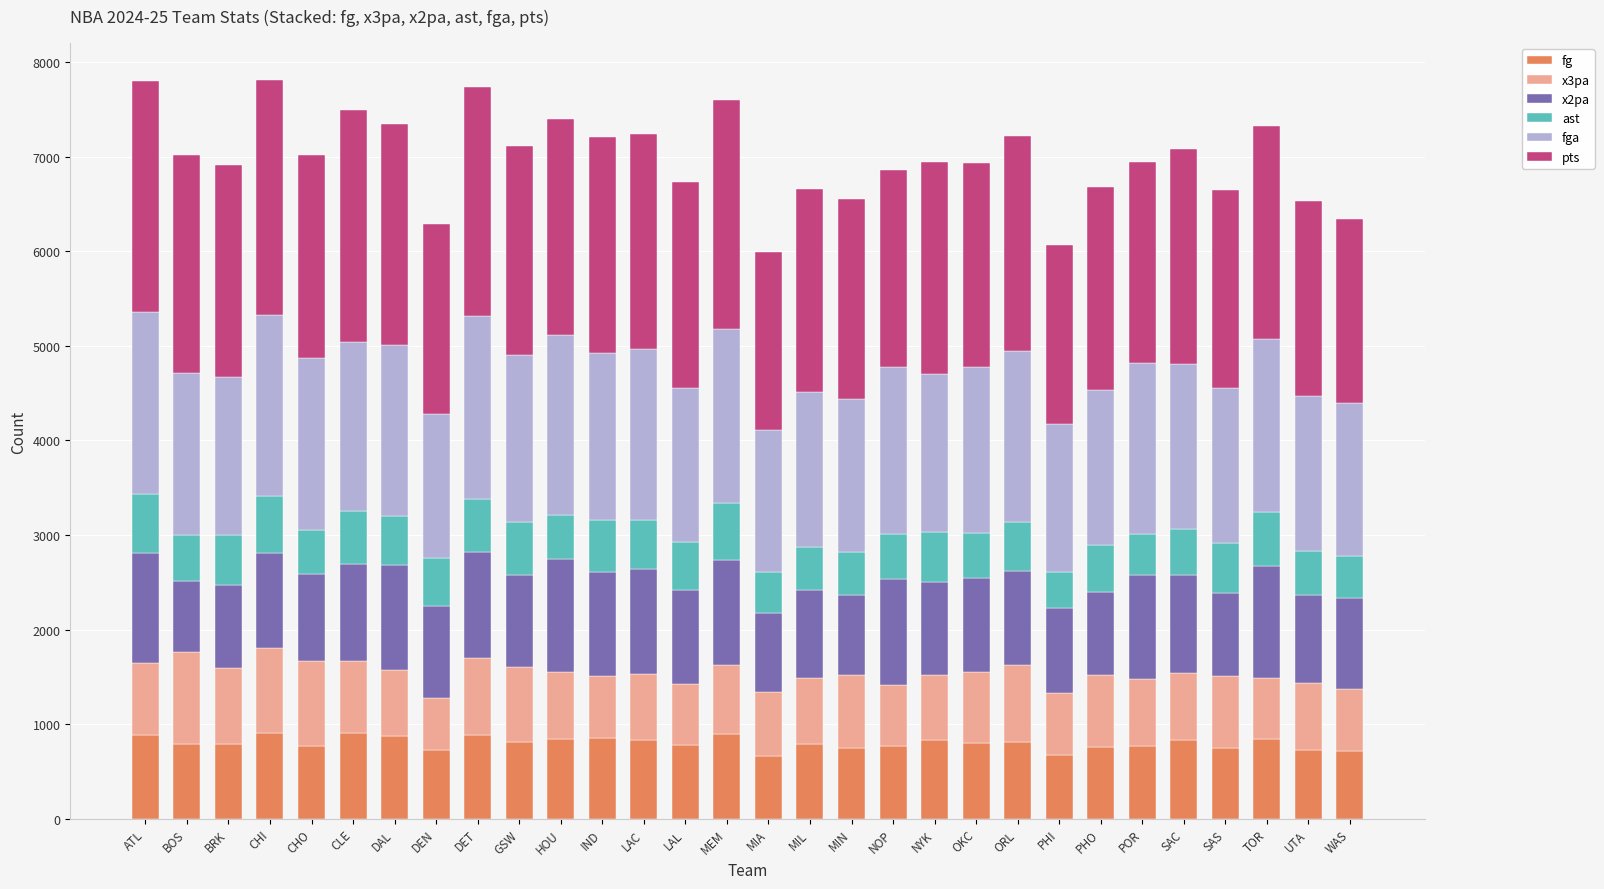

What is the sum of all fg values?

24079